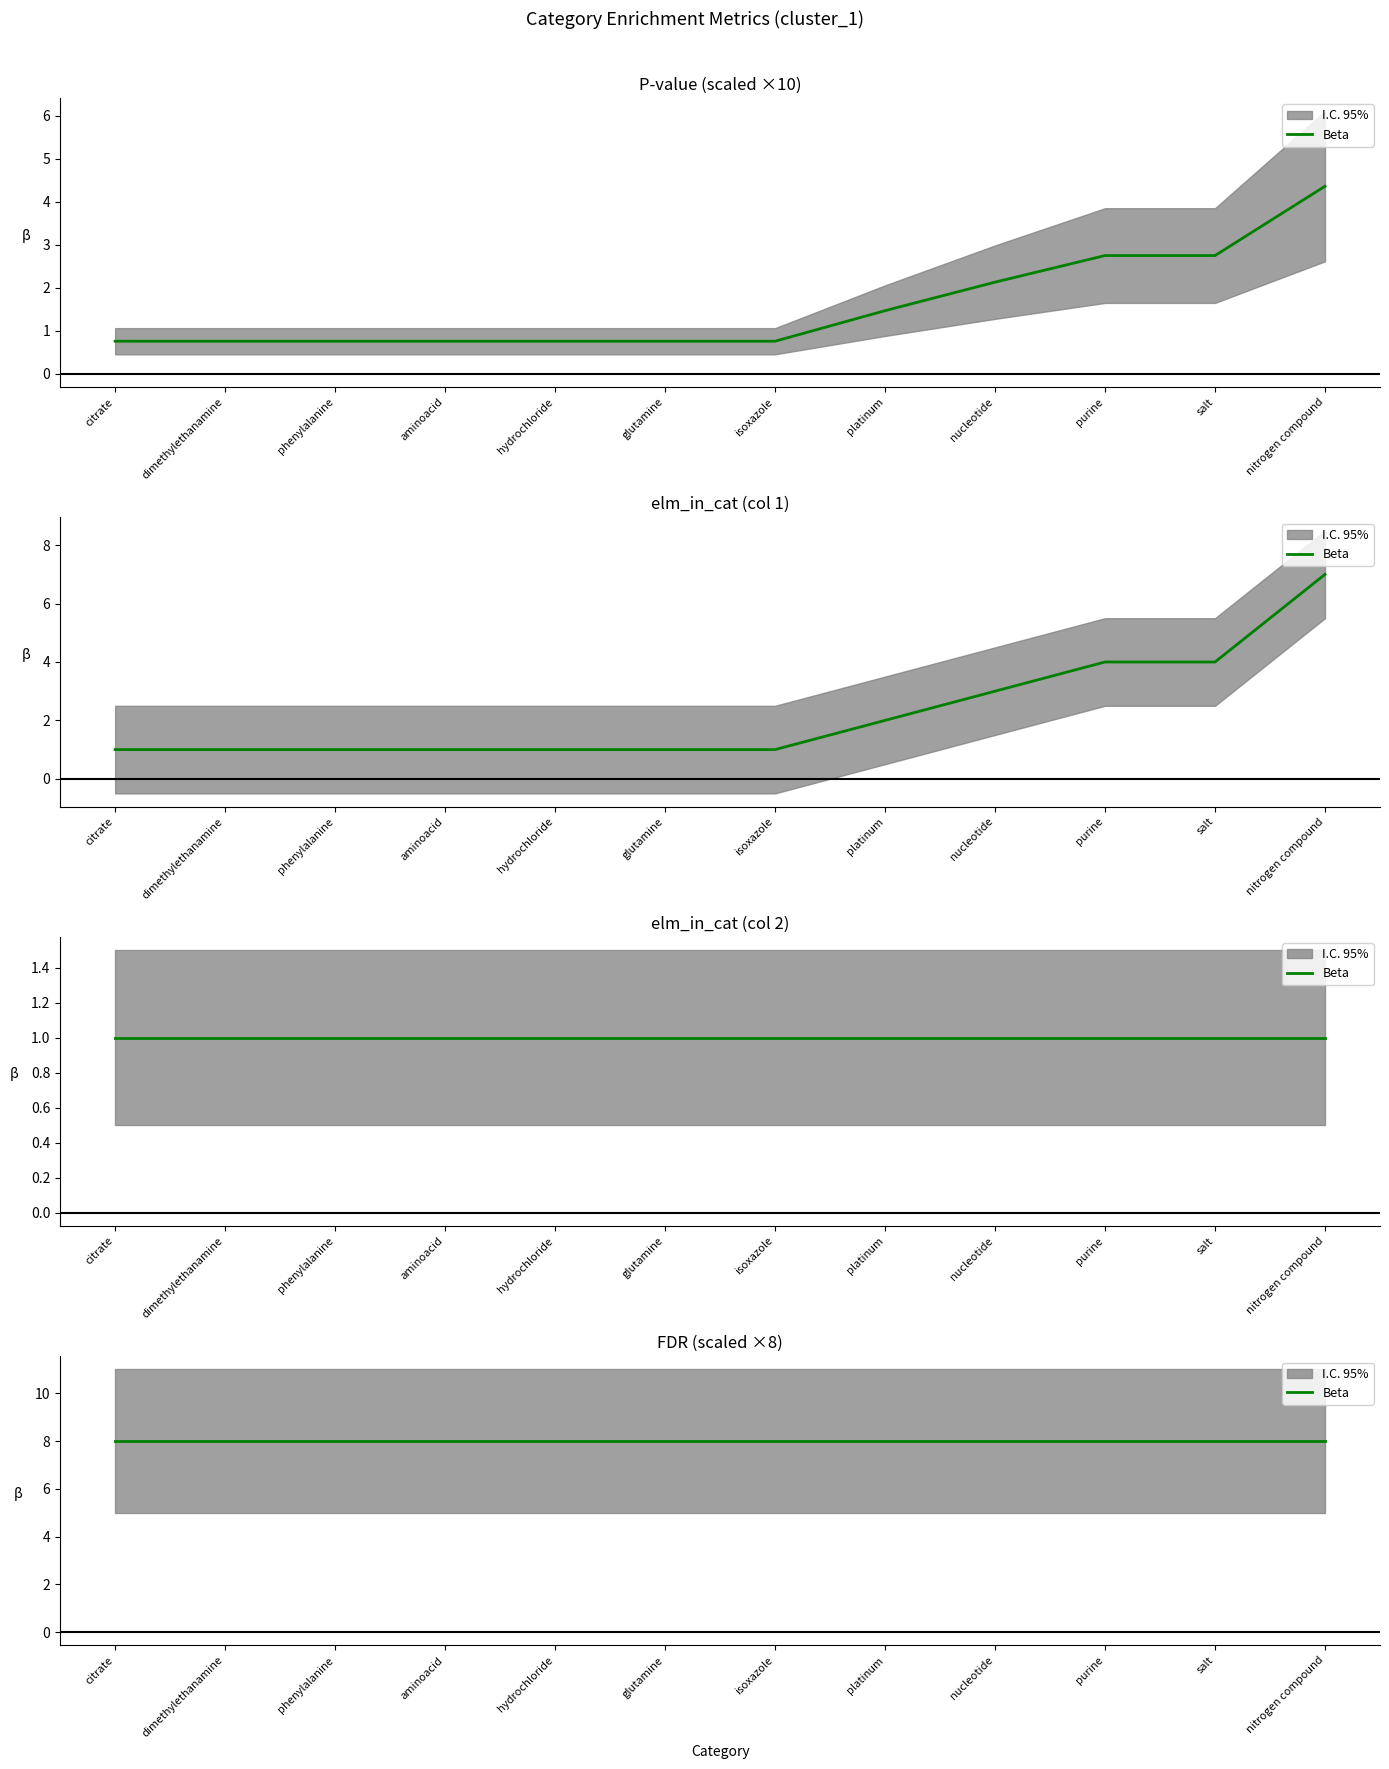

Where is pval nearest to the value 2?

nucleotide